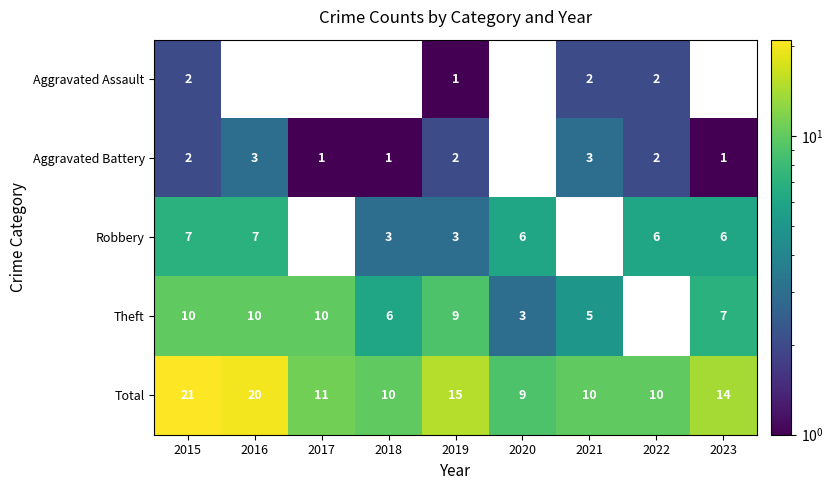

What is the sum of the Robbery values at 2022 and 2020?

12